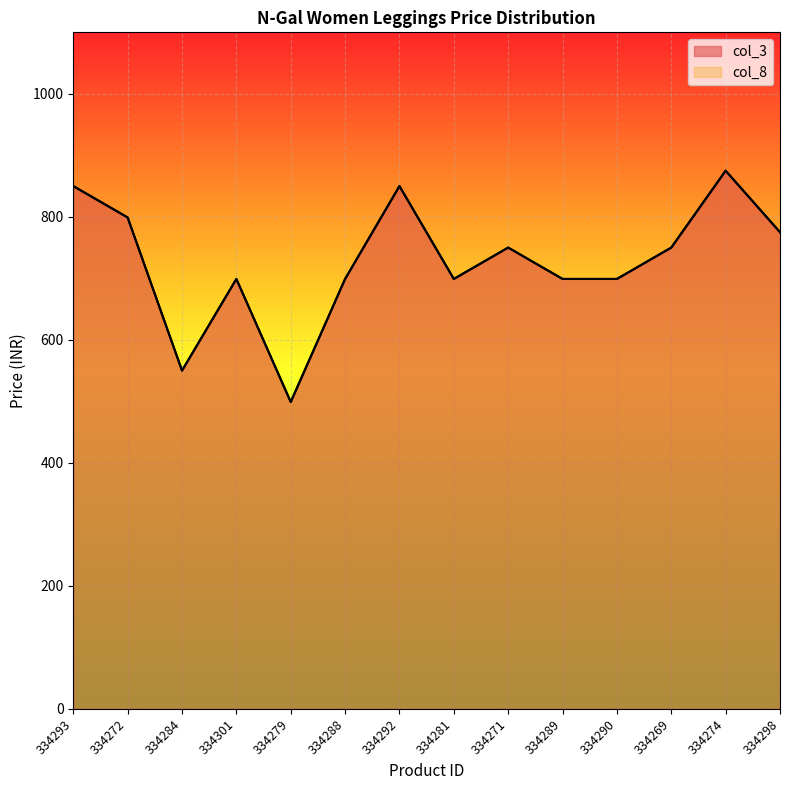

Reading right to left, transcribe all the data shown in this chart.

col_3: 334298=775	334274=875	334269=750	334290=699	334289=699	334271=750	334281=699	334292=850	334288=699	334279=499	334301=699	334284=550	334272=799	334293=850
col_8: 334298=775	334274=875	334269=750	334290=699	334289=699	334271=750	334281=699	334292=850	334288=699	334279=499	334301=699	334284=550	334272=799	334293=850